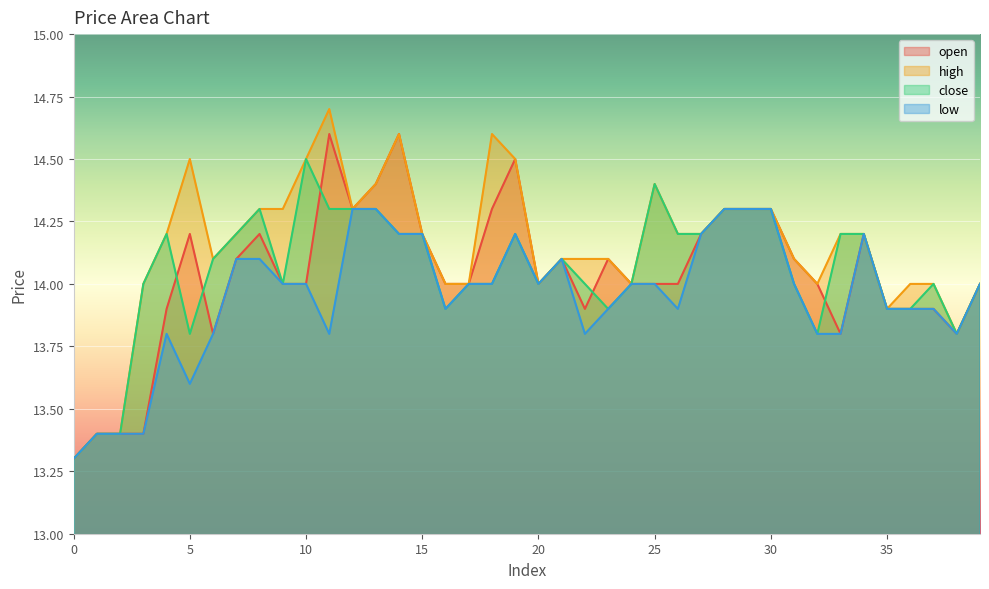

True or false: low and high cross at least once.

False